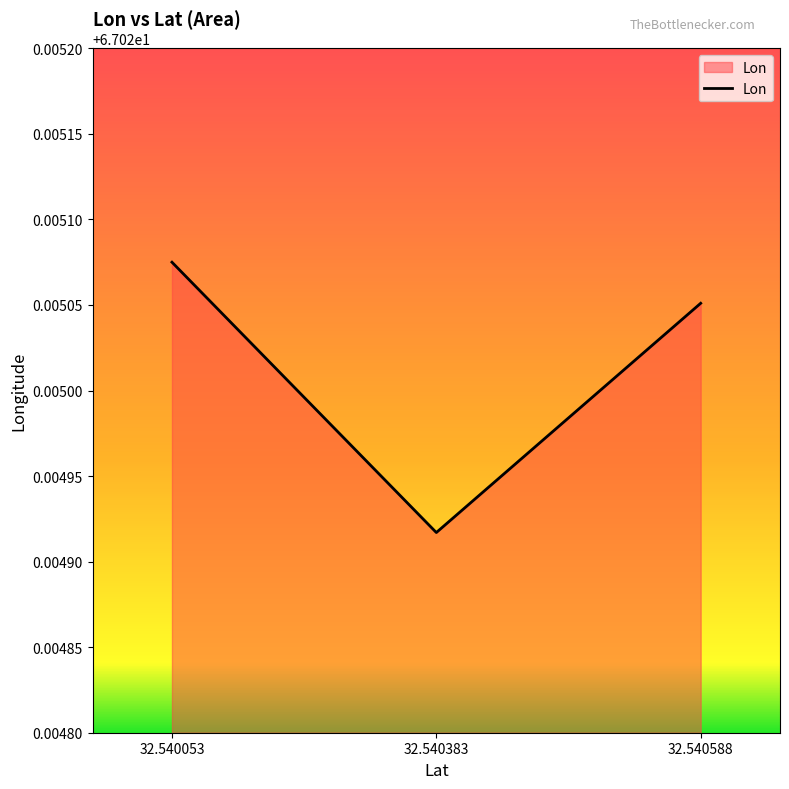

True or false: the data shows 107.9 at 32.540053.

False